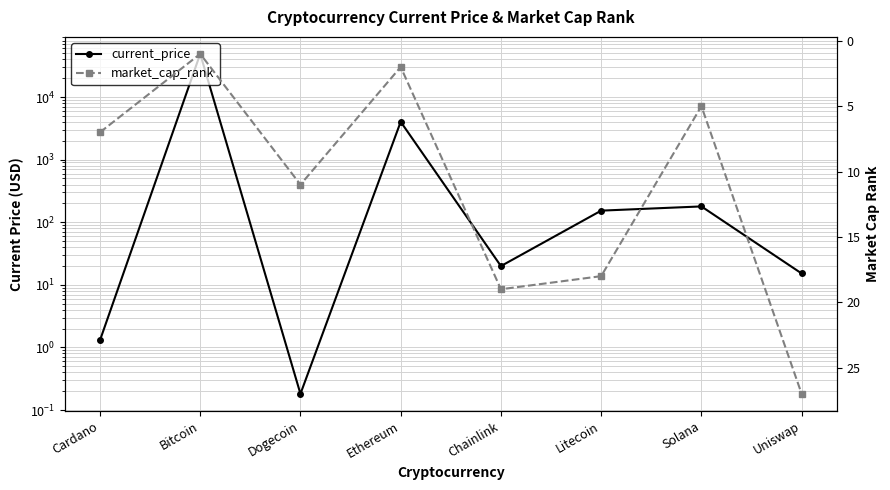

Reading left to right, transcribe all the data shown in this chart.

current_price: 1.3	48895.0	0.2	4024.3	19.9	153.2	178.8	15.2
market_cap_rank: 7.0	1.0	11.0	2.0	19.0	18.0	5.0	27.0